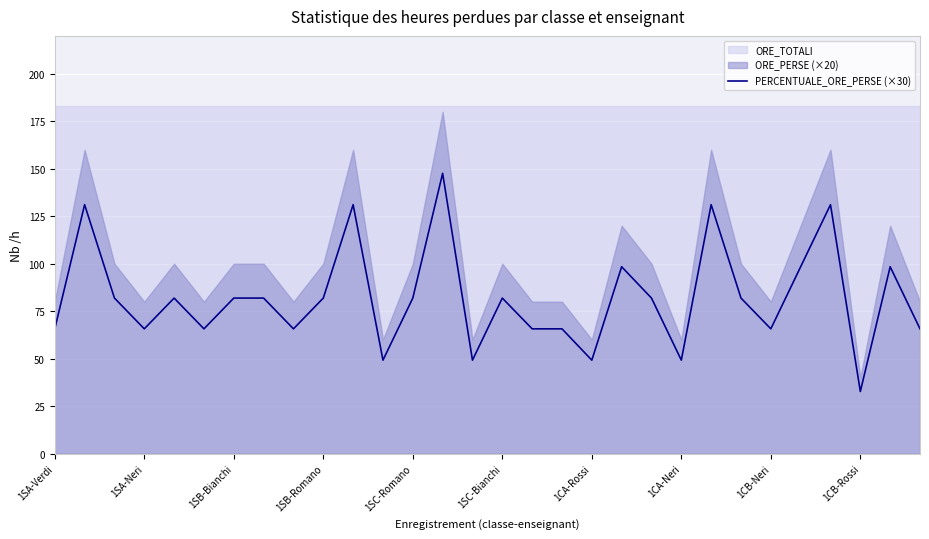

Reading left to right, list all the values displayed in this chart.

65.7	131.1	81.9	65.7	81.9	65.7	81.9	81.9	65.7	81.9	131.1	49.2	81.9	147.6	49.2	81.9	65.7	65.7	49.2	98.4	81.9	49.2	131.1	81.9	65.7	98.4	131.1	32.7	98.4	65.7